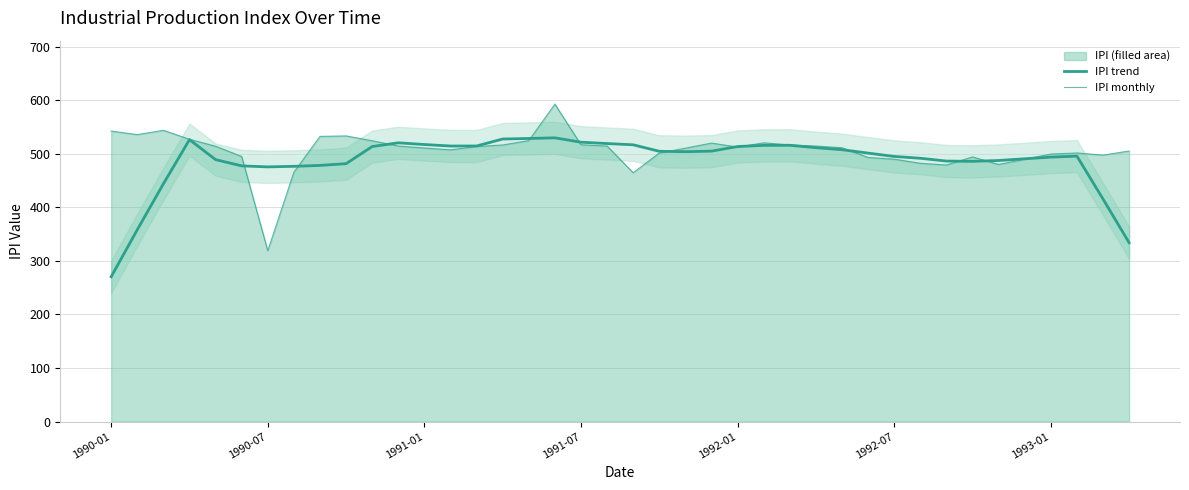

What is the maximum value for IPI trend?

529.7